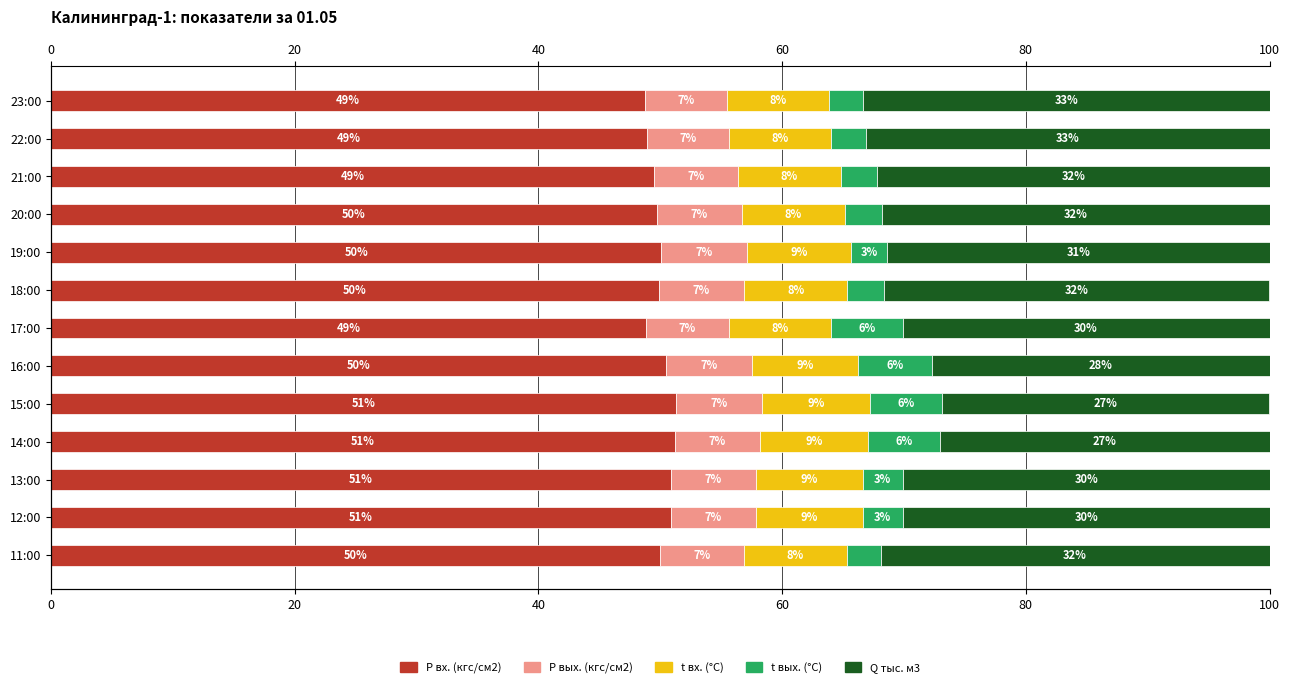

What is the spread (max minus min) of values at 12:00?

47.5